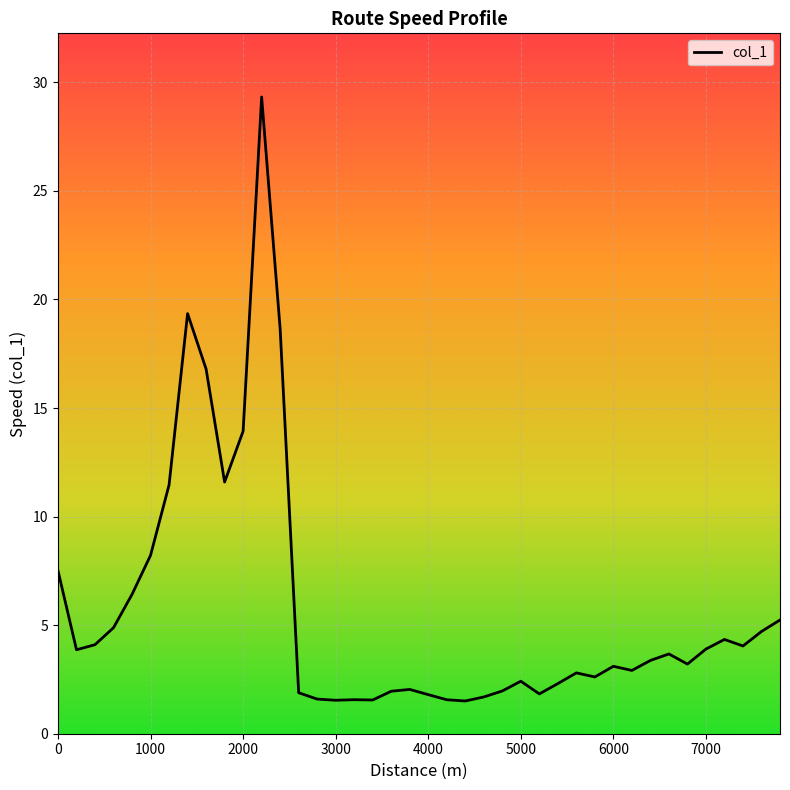

What is the minimum value shown in the chart?

1.5